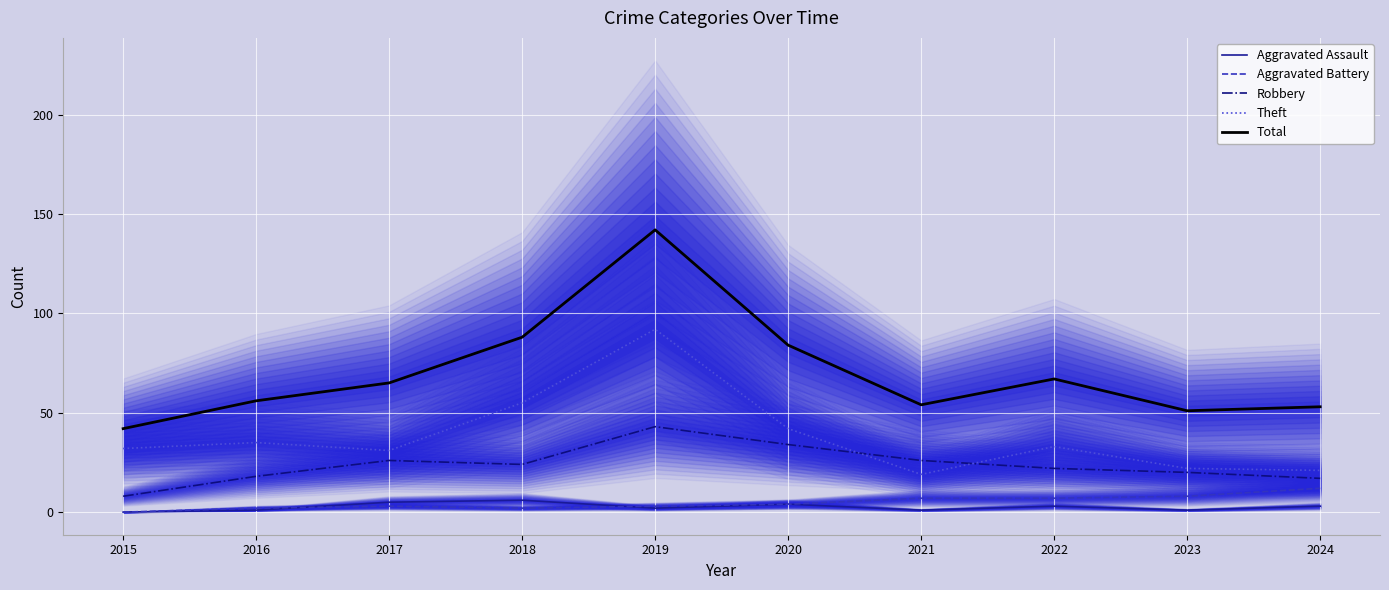

What is the difference between the maximum and second lowest values in the Aggravated Battery series?

10